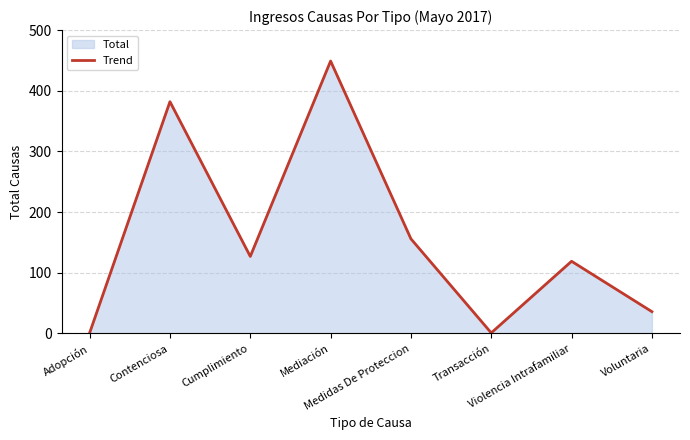

Which has a higher value, Mediación or Voluntaria?

Mediación